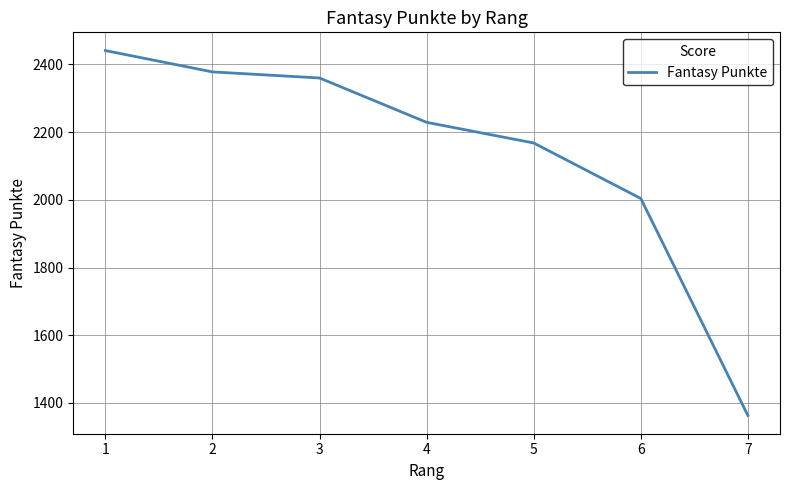

What is the change in value from 3 to 7?

-997